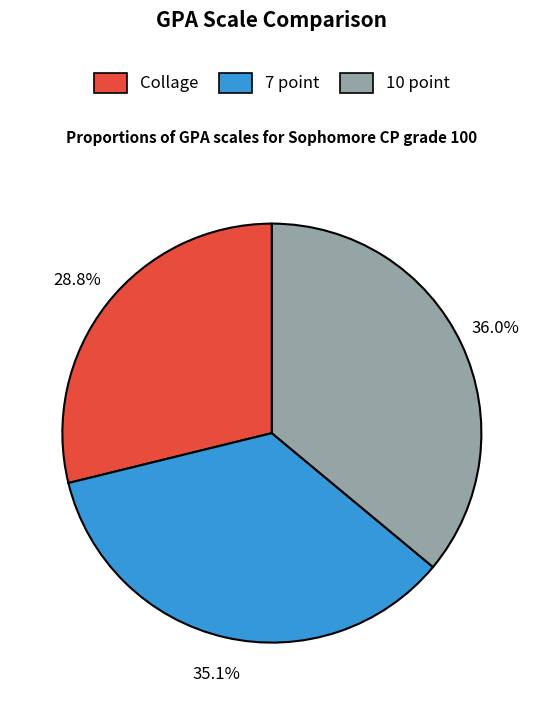

Rank the categories by value from lowest to highest.

Collage, 7 point, 10 point